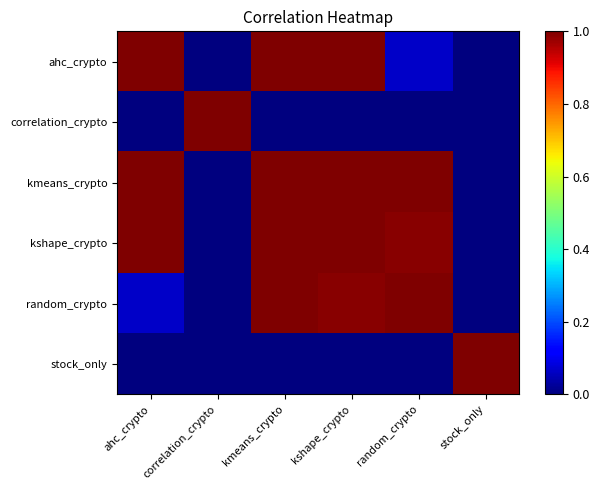

Which series changed the most between correlation_crypto and kshape_crypto?

ahc_crypto